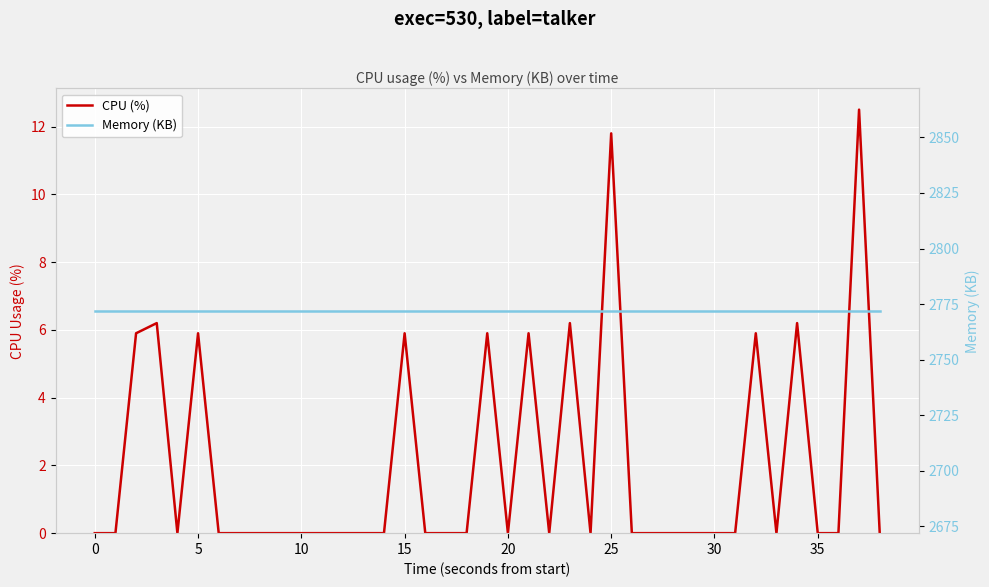

What is the label of the 13th point from the left?

12